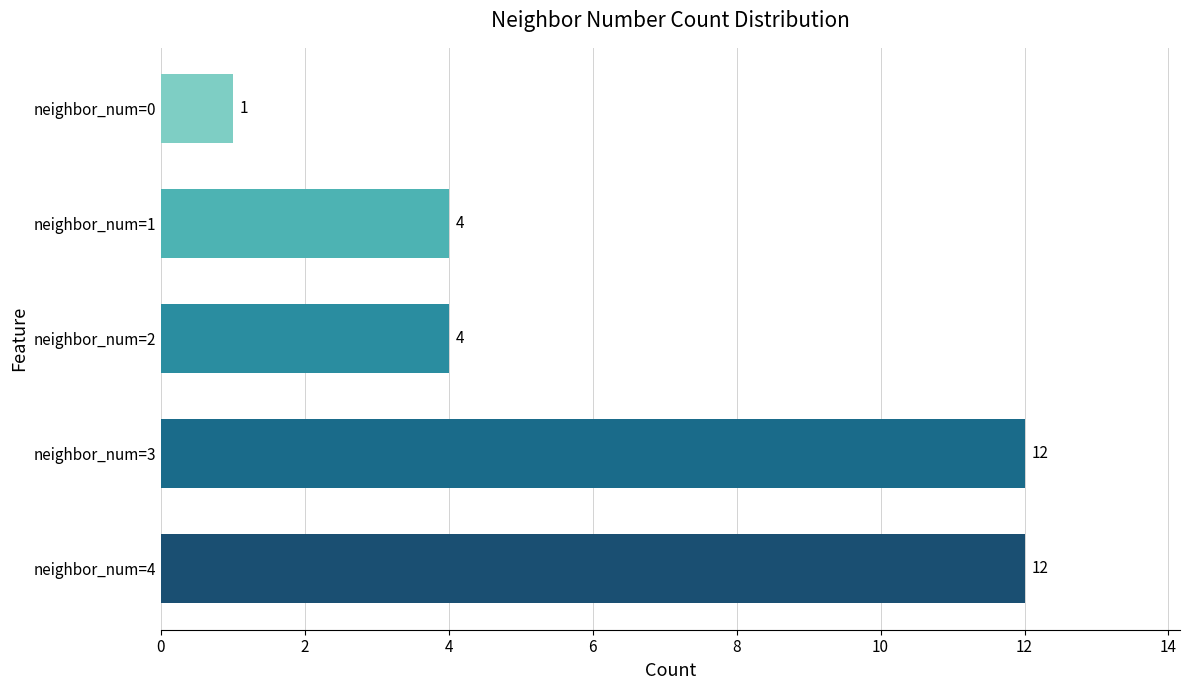

What is the greatest value displayed?

12